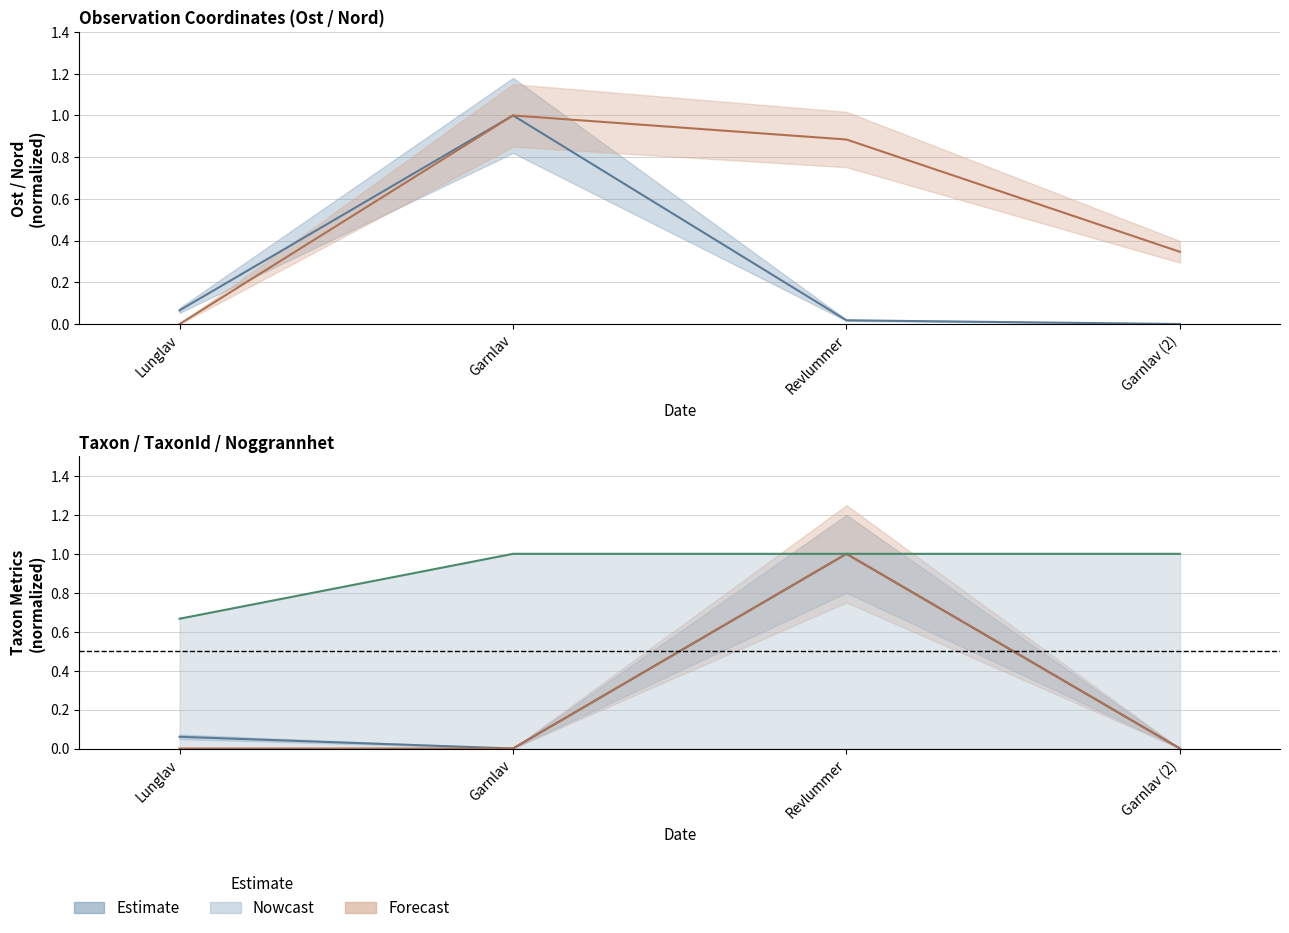

In Nord (midline), how many points are higher than both neighbors (excluding endpoints)?

1